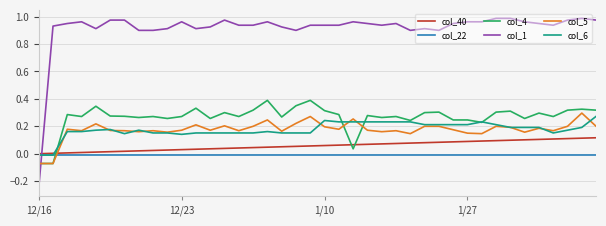

Which series has the widest spread of values?

col_1